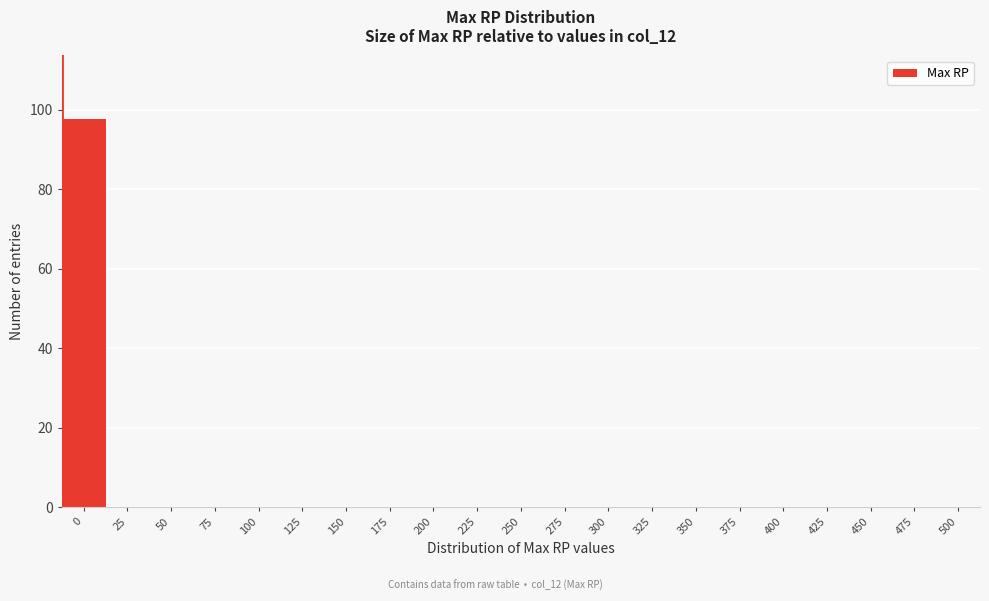

Reading left to right, extract all data points from this chart.

0=98	25=0	50=0	75=0	100=0	125=0	150=0	175=0	200=0	225=0	250=0	275=0	300=0	325=0	350=0	375=0	400=0	425=0	450=0	475=0	500=0